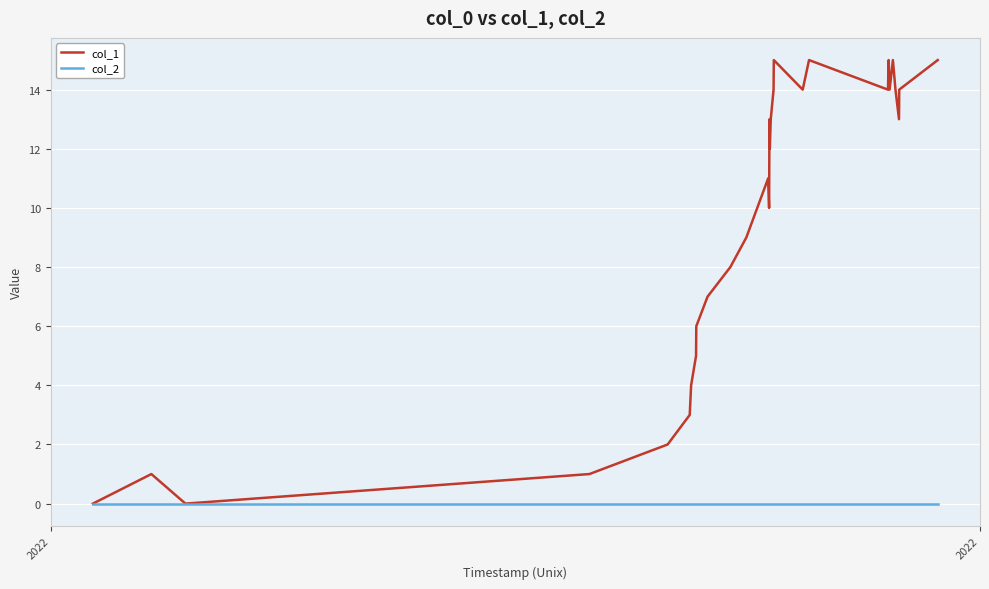

Reading left to right, list all the values displayed in this chart.

col_1: 0	1	0	1	2	3	4	5	6	7	8	9	11	10	12	13	12	13	14	15	14	15	14	15	14	15	14	13	14	15
col_2: 0	0	0	0	0	0	0	0	0	0	0	0	0	0	0	0	0	0	0	0	0	0	0	0	0	0	0	0	0	0